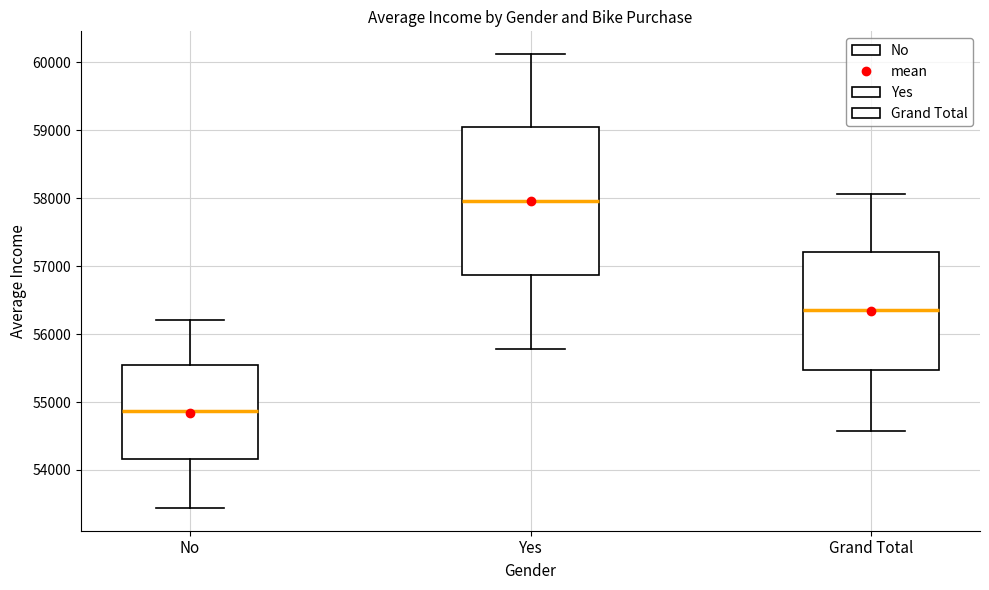

Which box is the tallest, from its lower edge to its upper edge?

Yes